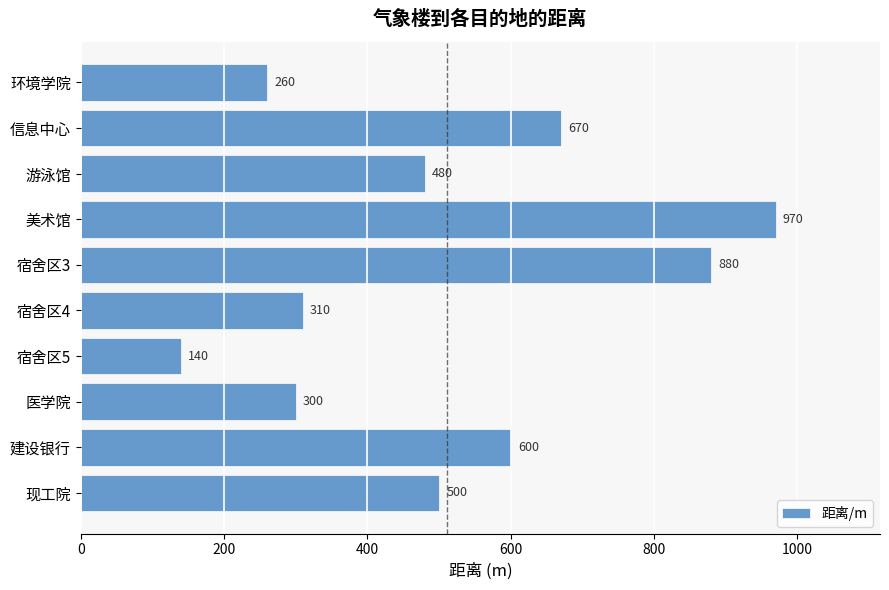

What is the change in value from 医学院 to 建设银行?

+300